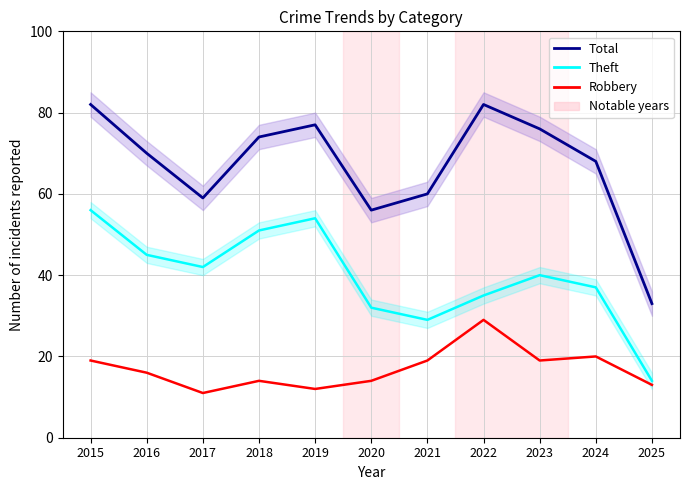

Is it true that Robbery equals 45 at 2022?

False